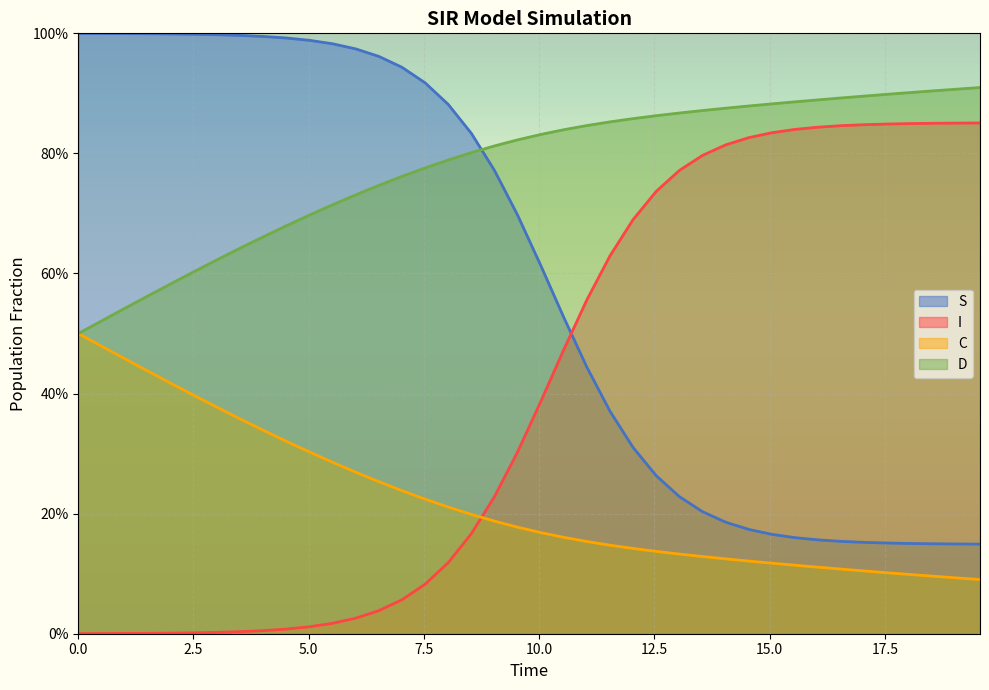

What are all the series names shown in the legend?

S, I, C, D